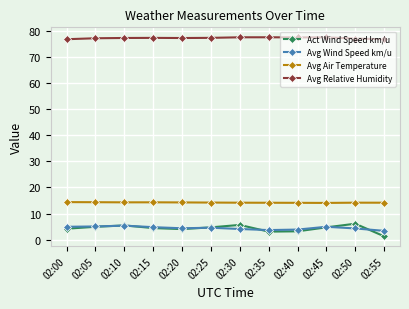

What is the difference between the Act Wind Speed km/u values at 02:40 and 02:45?

1.5